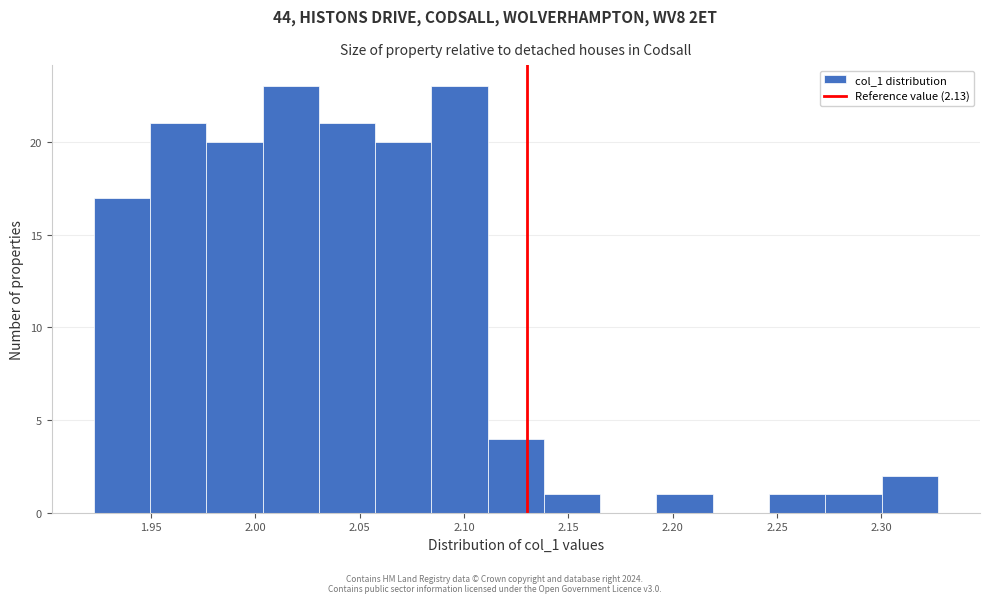

Reading left to right, list every bar in this chart as the range it spans on the x-axis followed by its height. Neither the bar edges nor the heights are printed on the chart, so give them approximately, as read against the axes.

1.925 to 1.950: 17
1.950 to 1.975: 21
1.975 to 2.005: 20
2.005 to 2.030: 23
2.030 to 2.055: 21
2.055 to 2.085: 20
2.085 to 2.110: 23
2.110 to 2.140: 4
2.140 to 2.165: 1
2.165 to 2.190: 0
2.190 to 2.220: 1
2.220 to 2.245: 0
2.245 to 2.275: 1
2.275 to 2.300: 1
2.300 to 2.325: 2